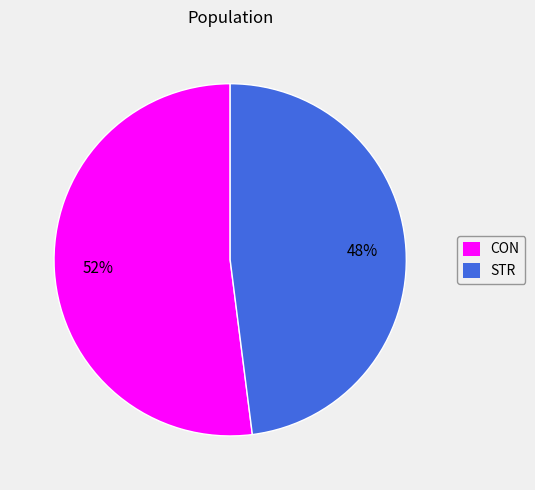

Does CON account for over 50% of the chart?

Yes